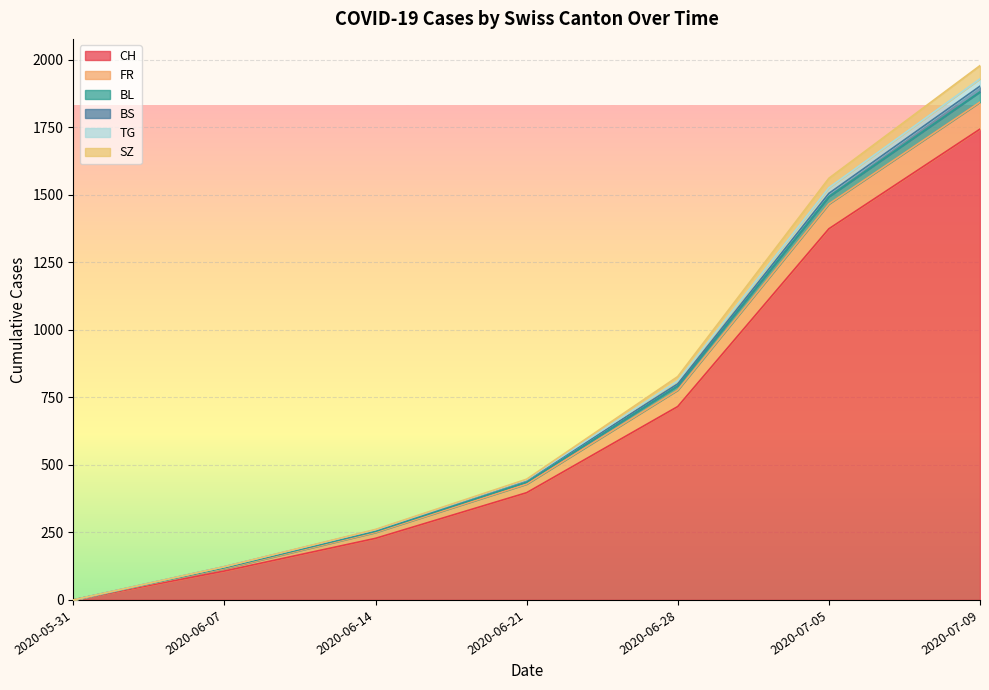

How many lines are shown in the chart?

6